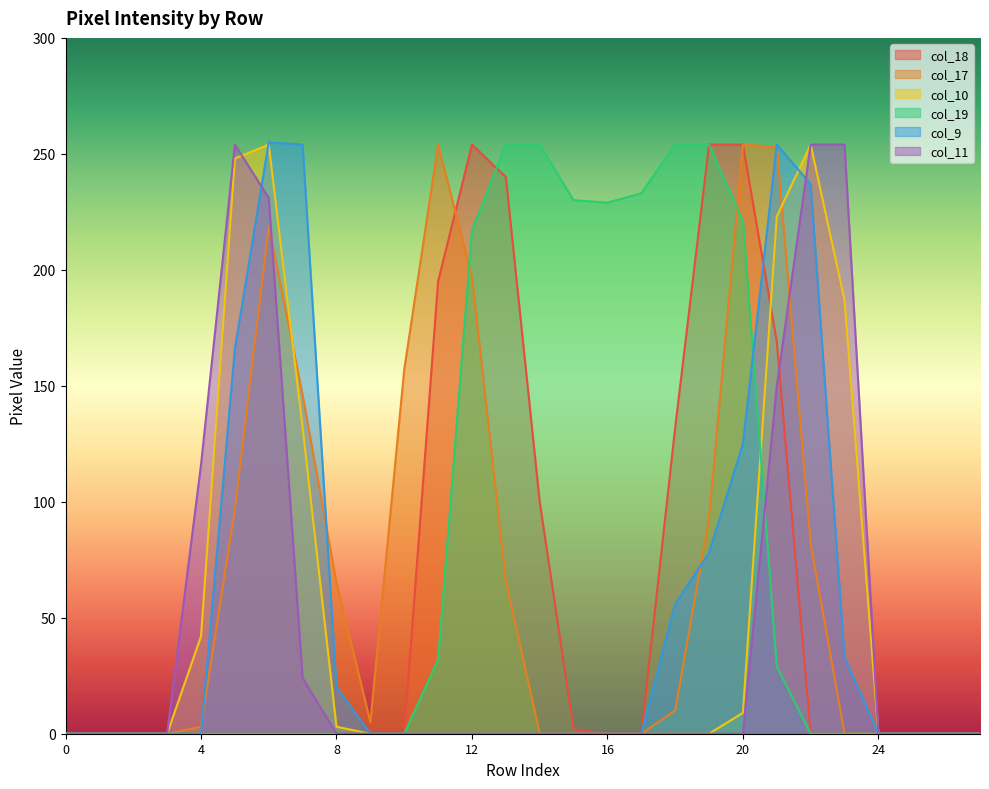

What is the total value across all series at 10?

157